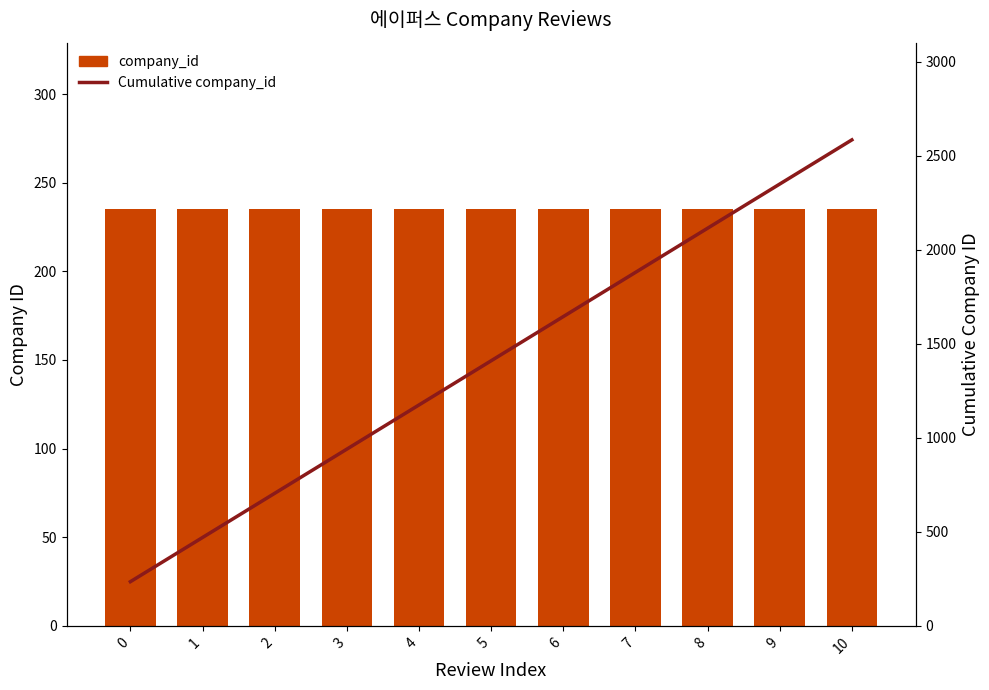

The Cumulative company_id series shows 940 at 3. True or false?

True